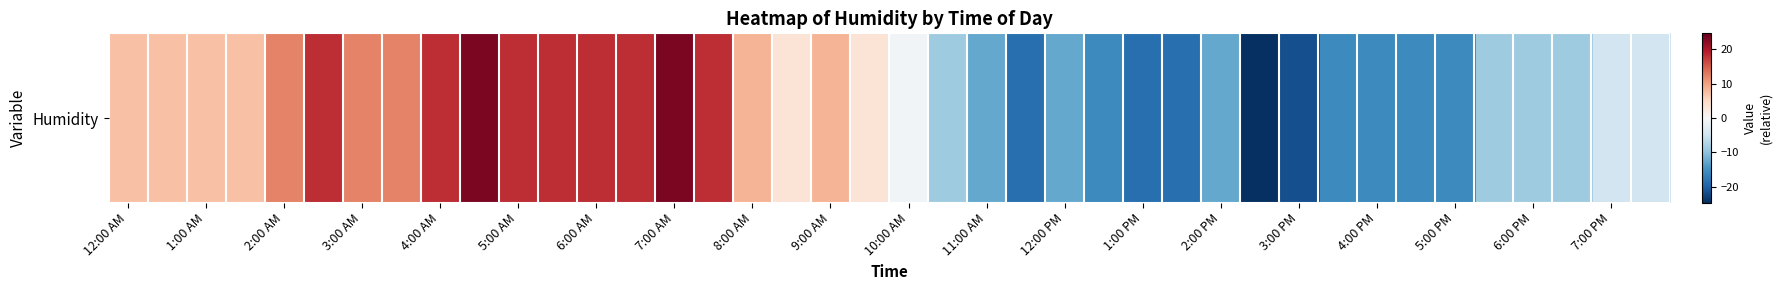

What is the maximum value shown in the chart?

23.3